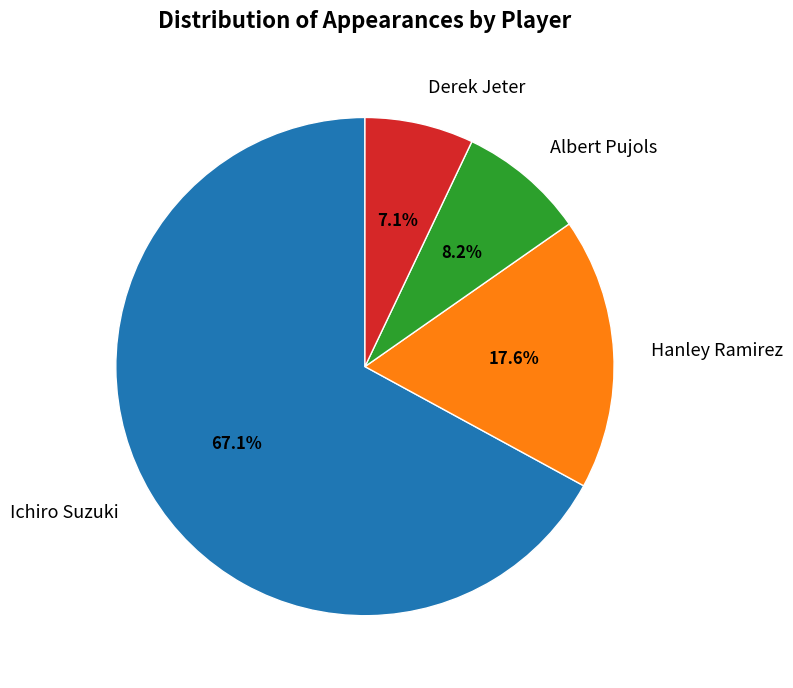

Count the number of slices in the pie.

4